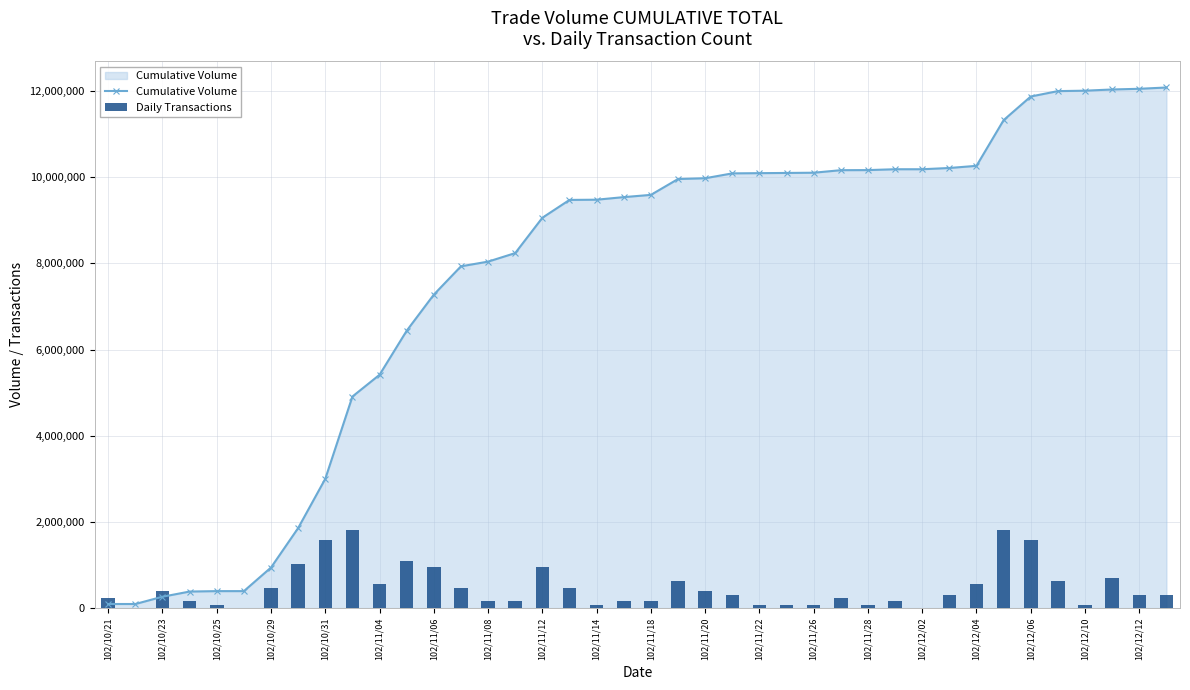

What is the average value of the Cumulative Volume series?

7692100